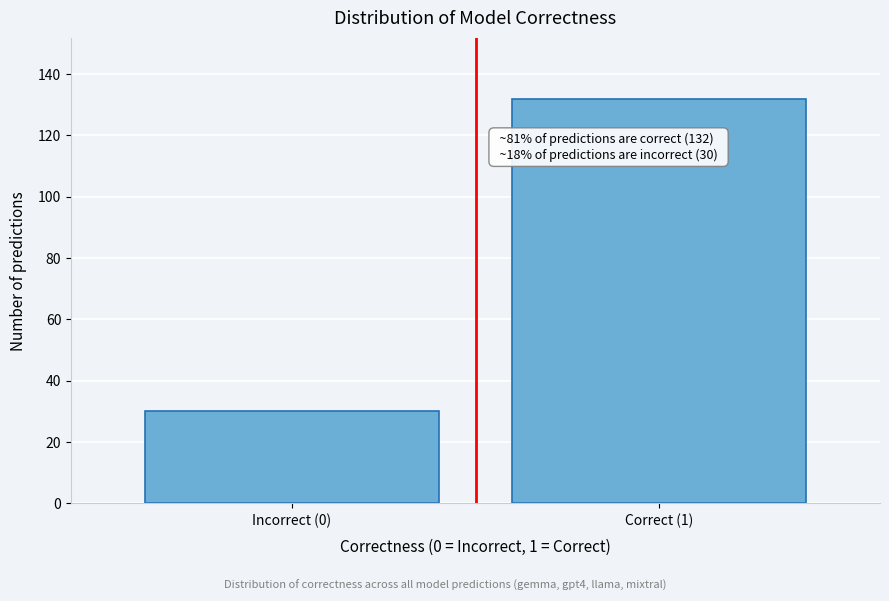

Reading left to right, extract all data points from this chart.

30	132